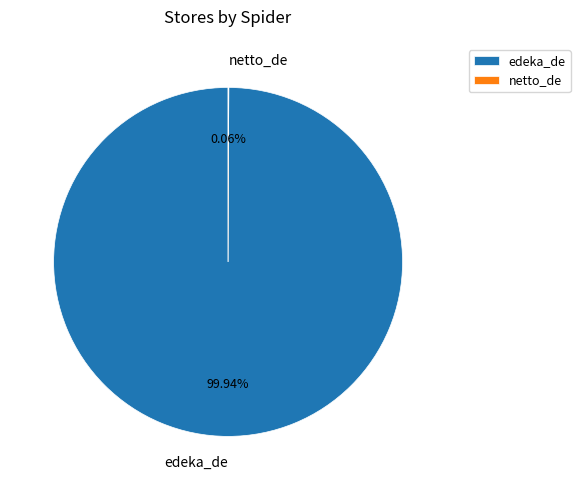

To the nearest percent, what is the difference between the largest and smallest slice percentages?

100%